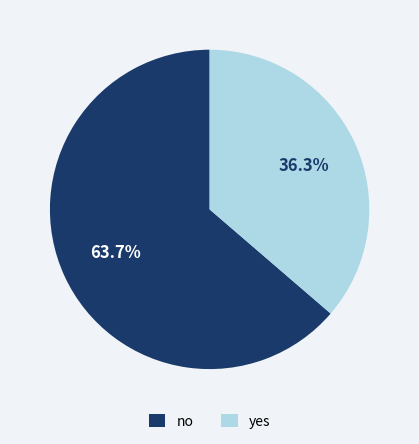

The yes slice represents 36% of the pie. True or false?

True